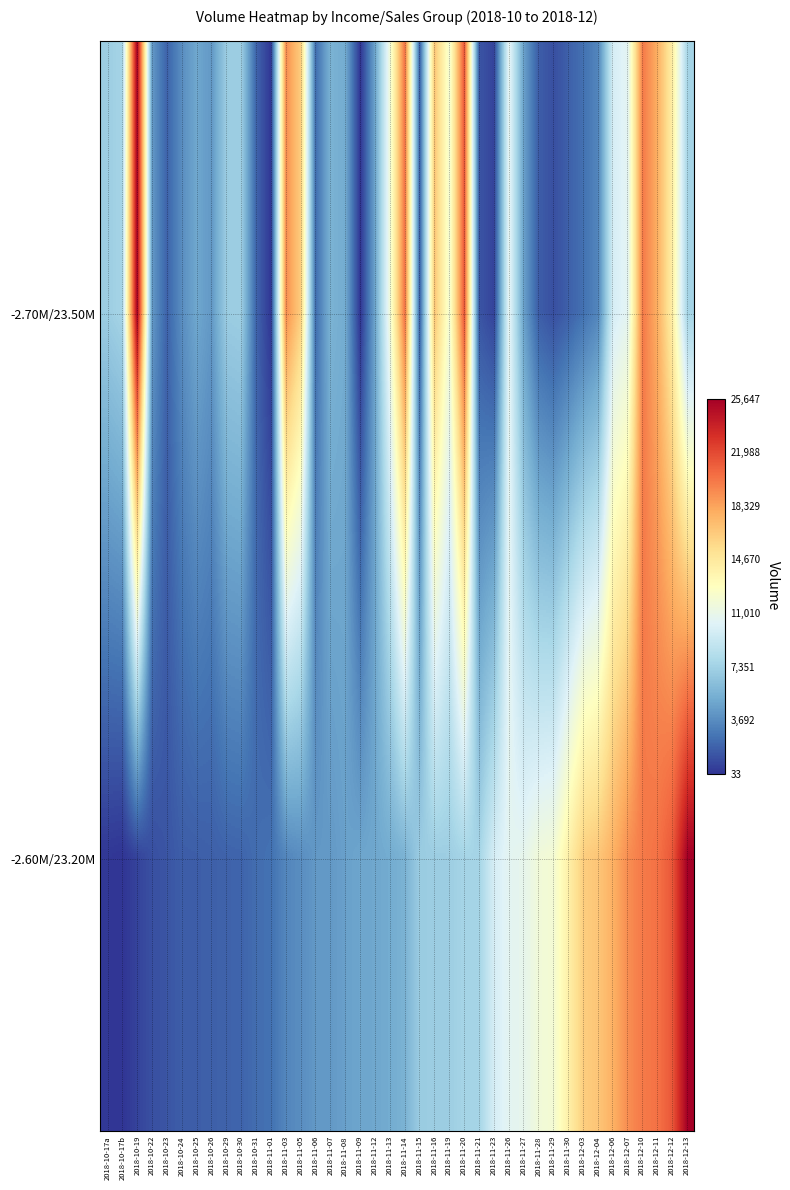

At 2018-12-07, list the series in order from largest to smallest.

-2.60M/23.20M, -2.70M/23.50M